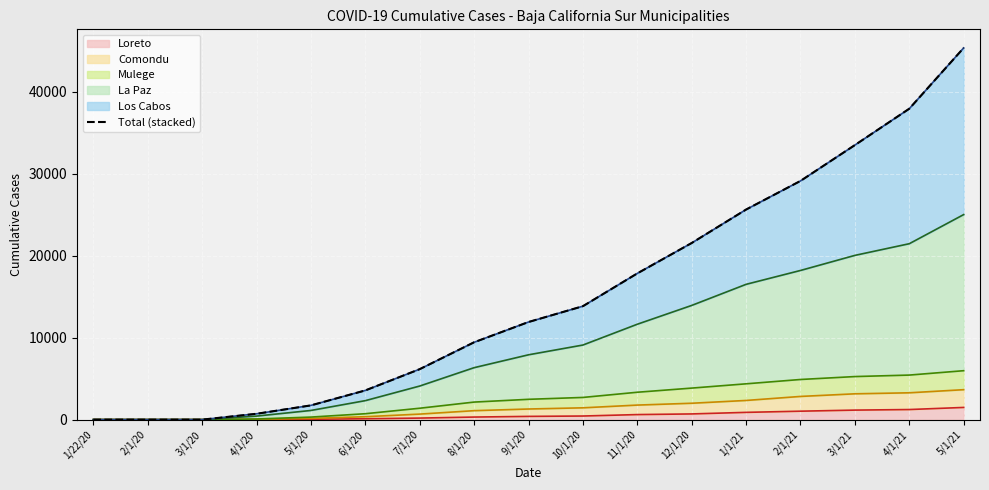

How many lines are shown in the chart?

1